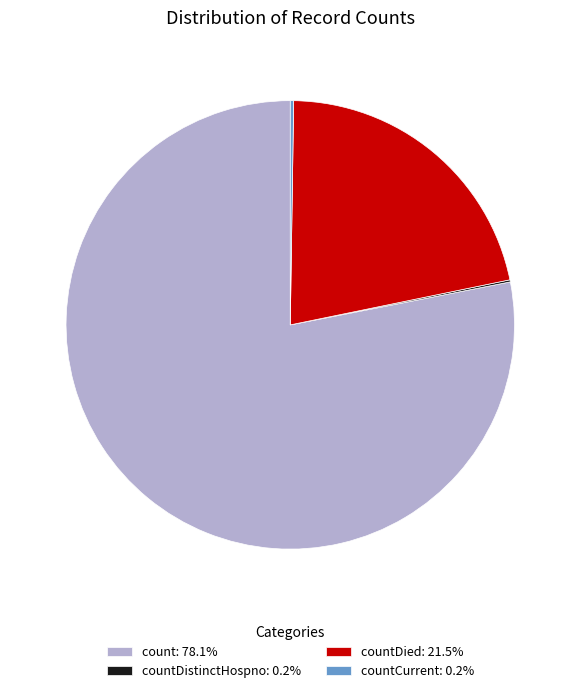

Does any single category account for the majority?

Yes